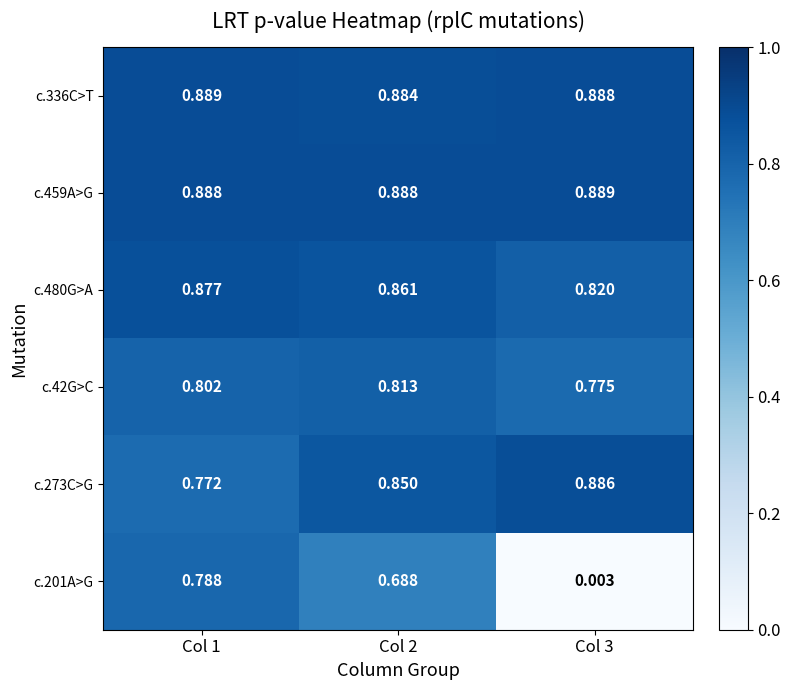

Is the value of c.459A>G at Col 3 greater than the value of c.480G>A at Col 3?

Yes